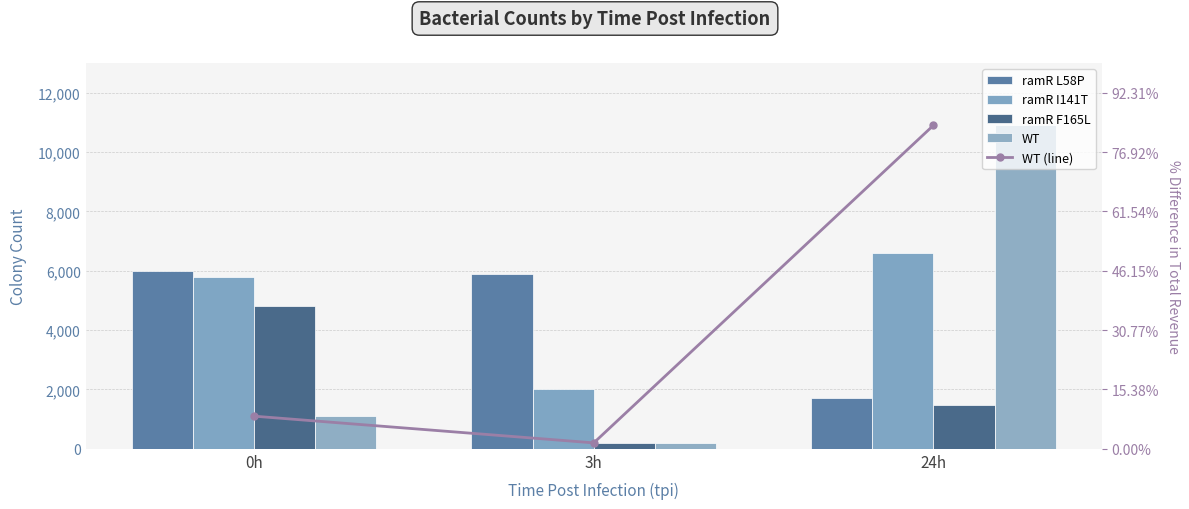

At which label does ramR I141T first exceed 5800?

24h